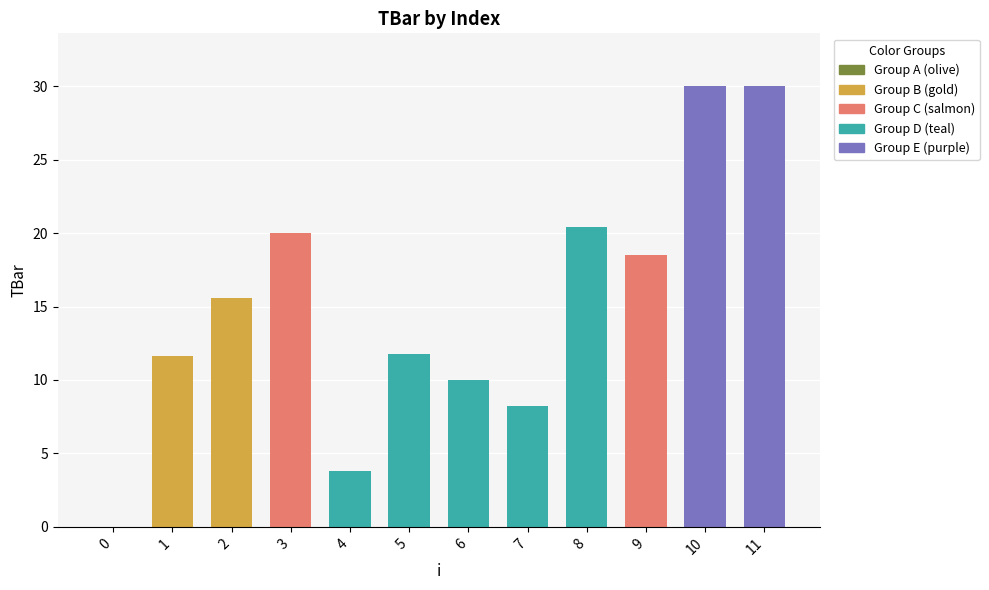

What is the value of the 6th bar from the left?

11.7